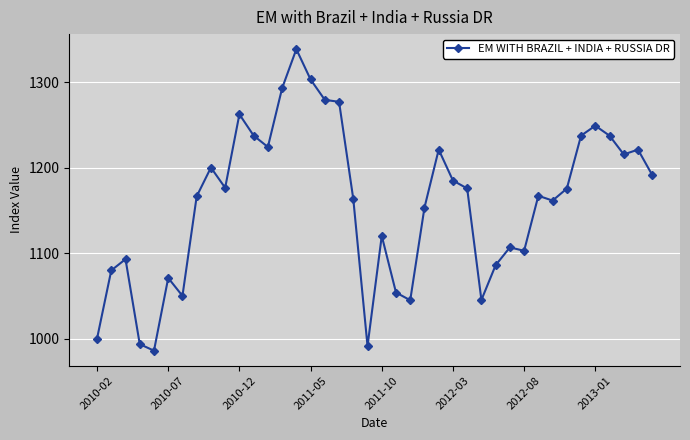

True or false: the data has more than 1 interior local peaks.

True